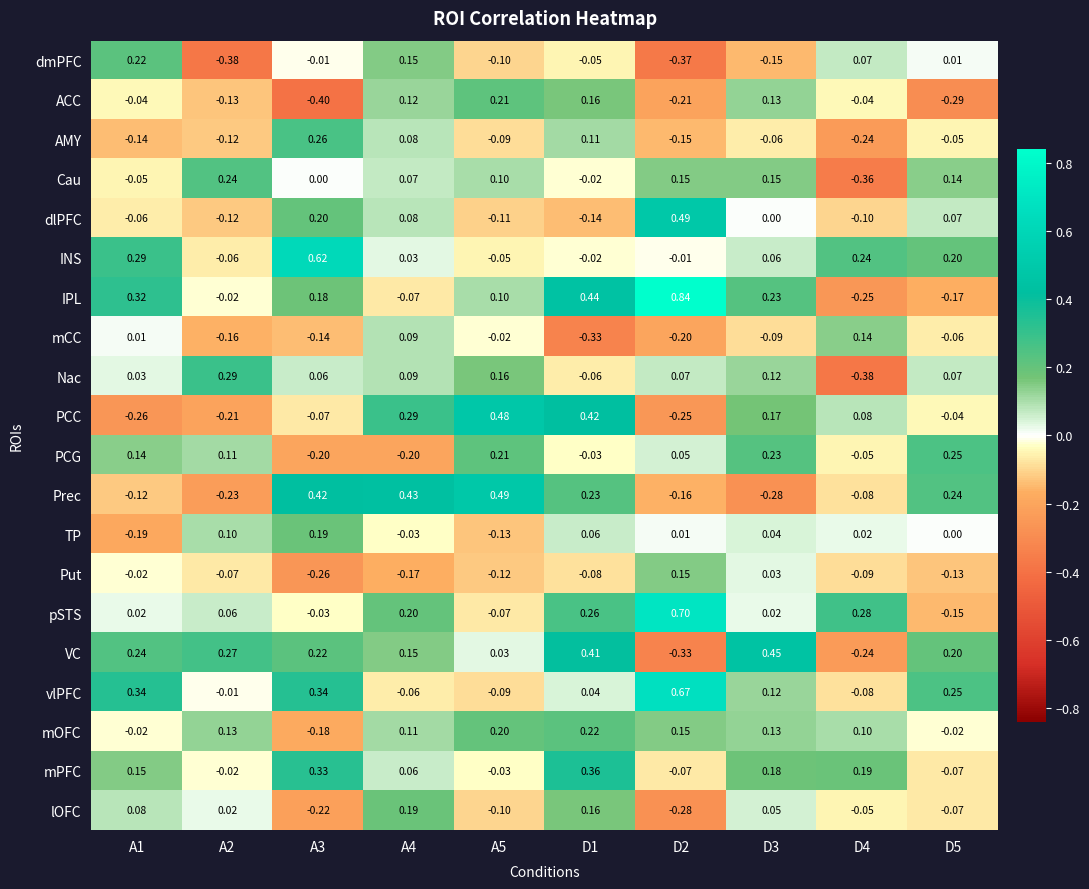

What is the total value across all series at A5?

1.1